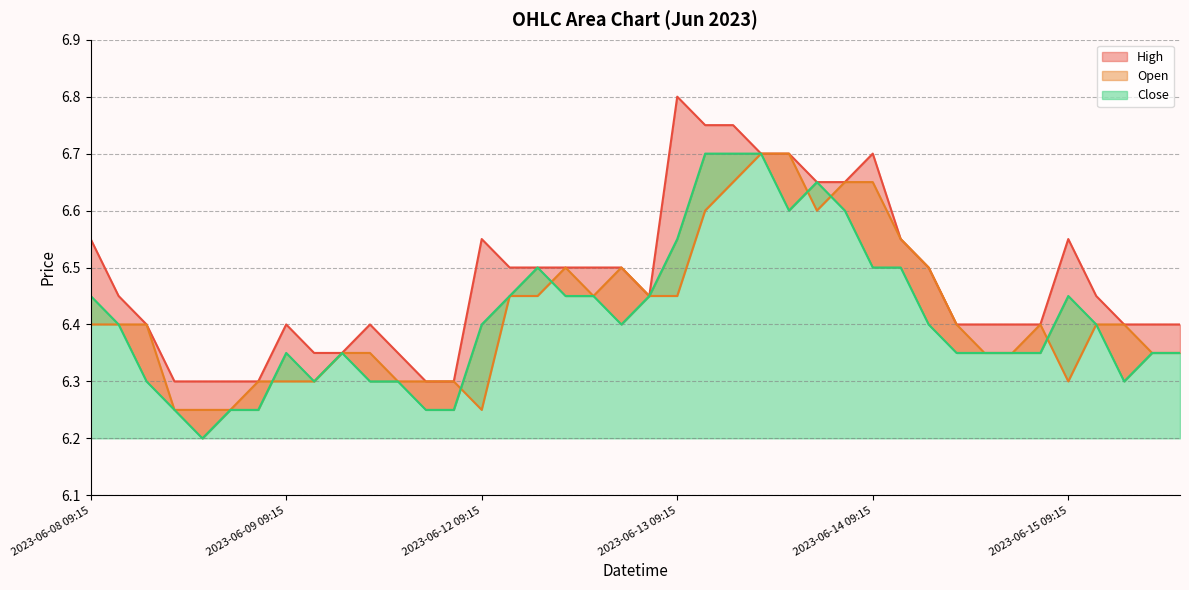

True or false: High and Close intersect in this chart.

False